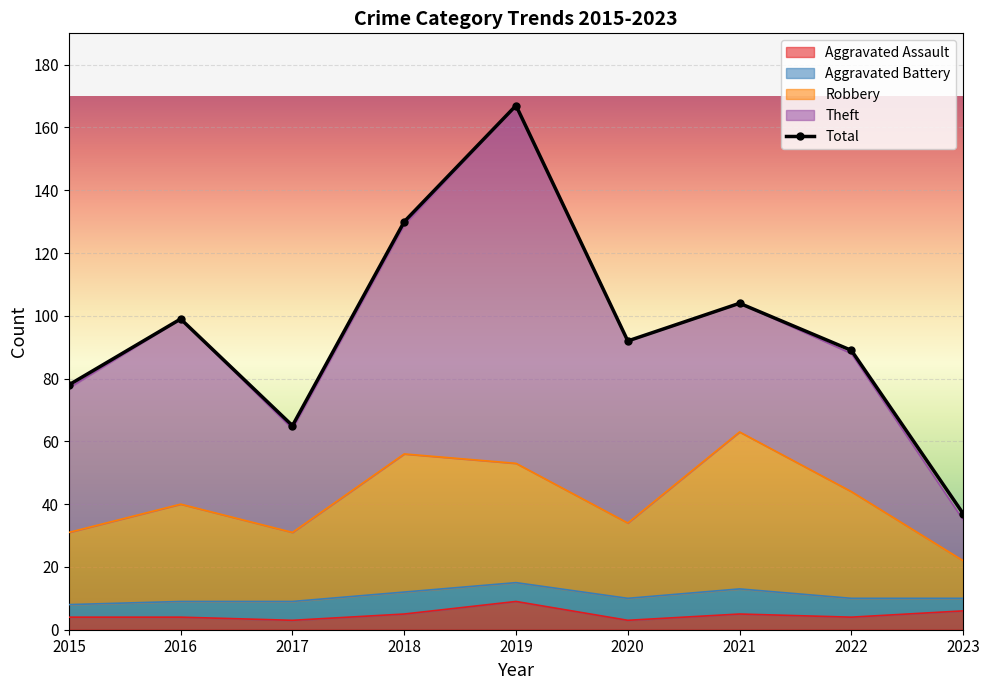

At 2015, list the series in order from smallest to largest.

Aggravated Assault, Robbery, Total